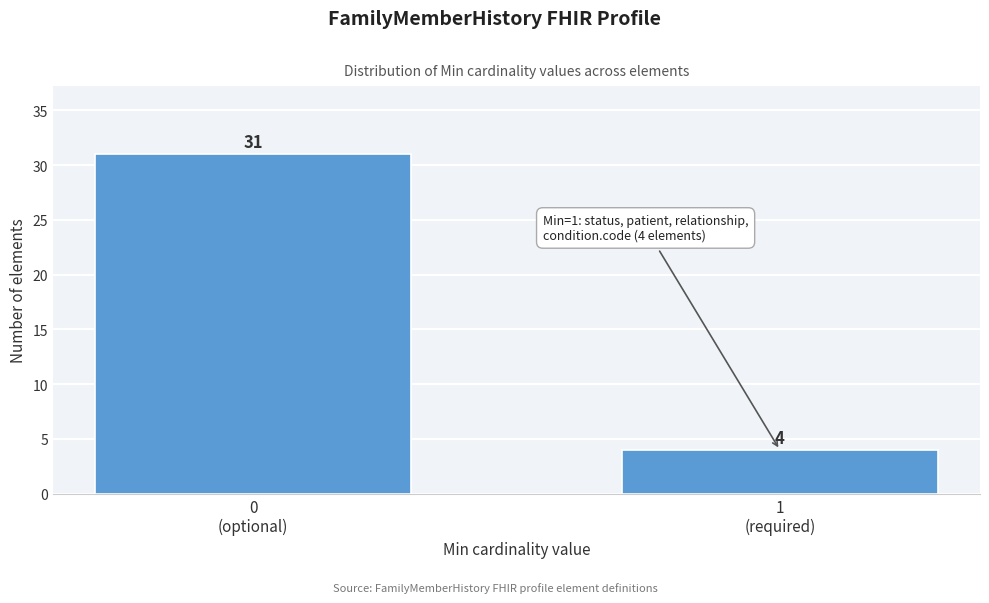

Reading left to right, transcribe all the data shown in this chart.

31	4